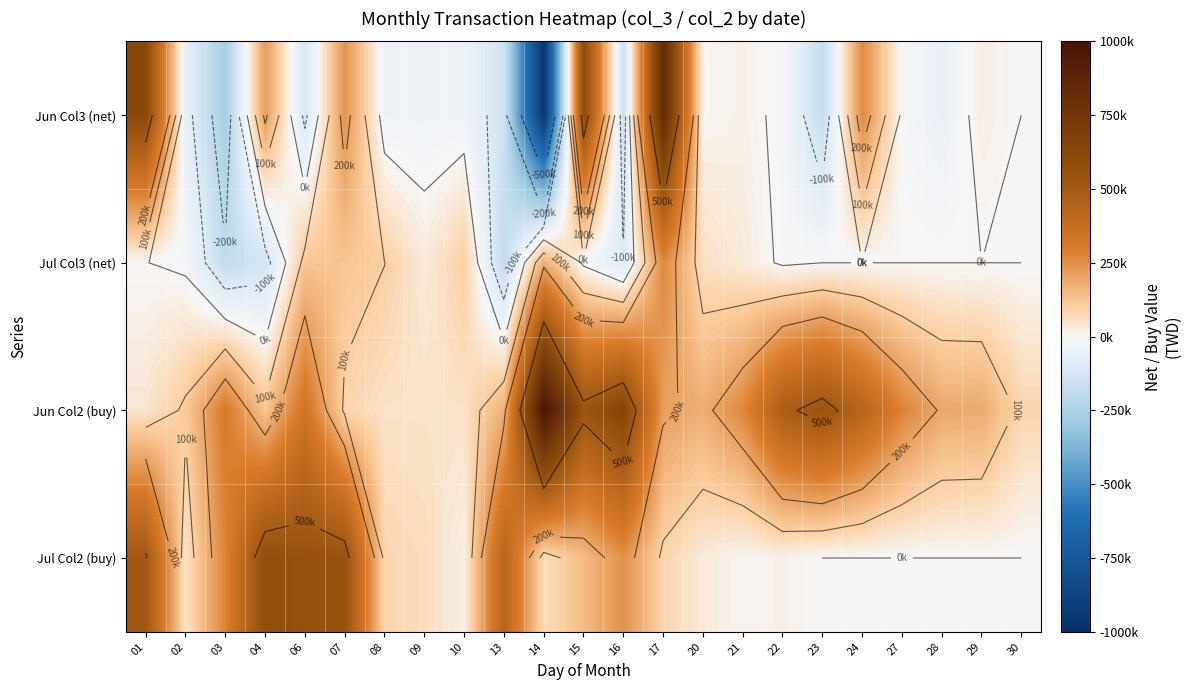

What is the difference between the Jun Col3 (net) values at 08 and 17?

869000